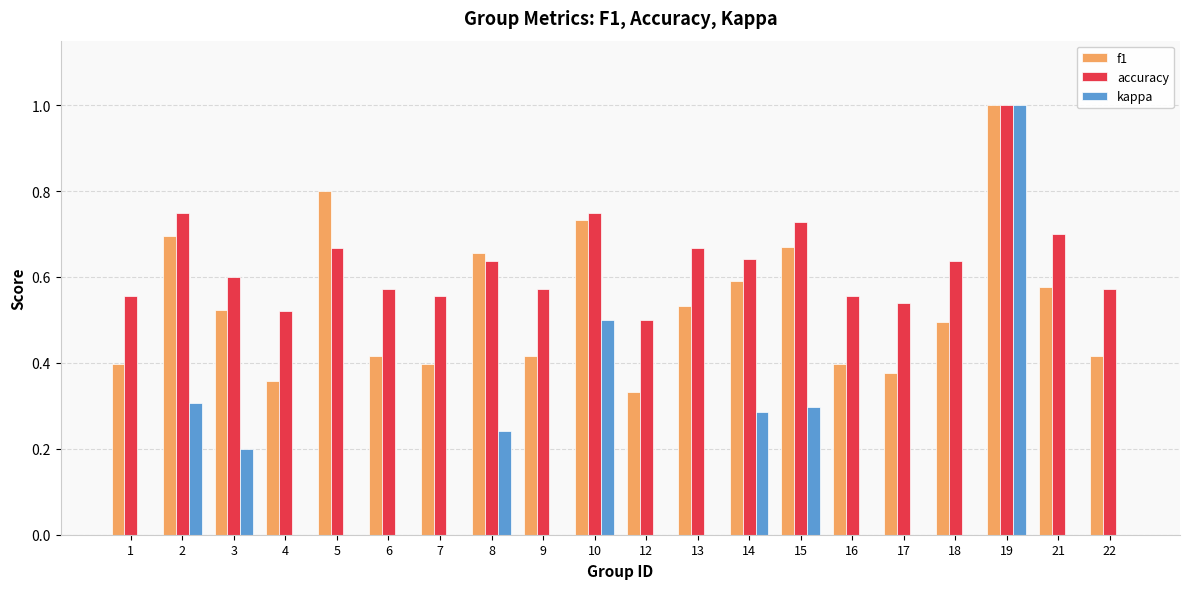

How many data points does each series have?

20